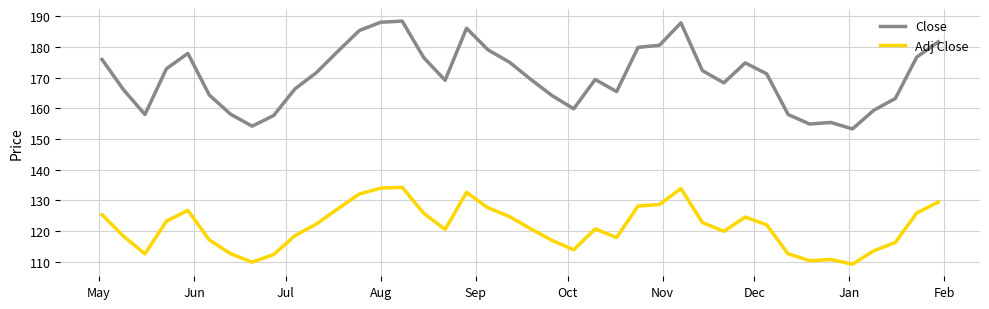

What is the smallest value displayed?

109.3